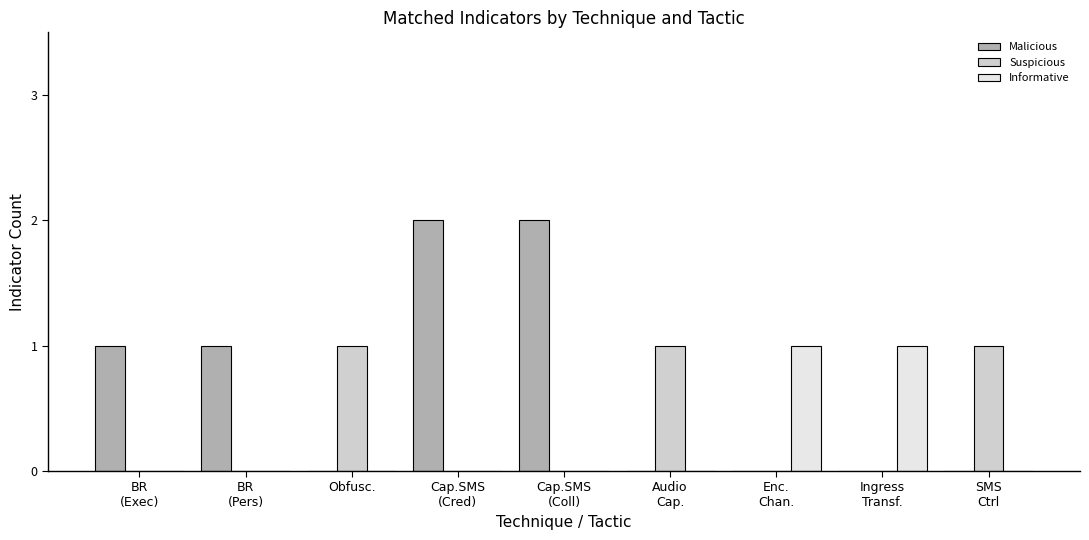

Between BR
(Exec) and Cap.SMS
(Coll), which is larger?

Cap.SMS
(Coll)